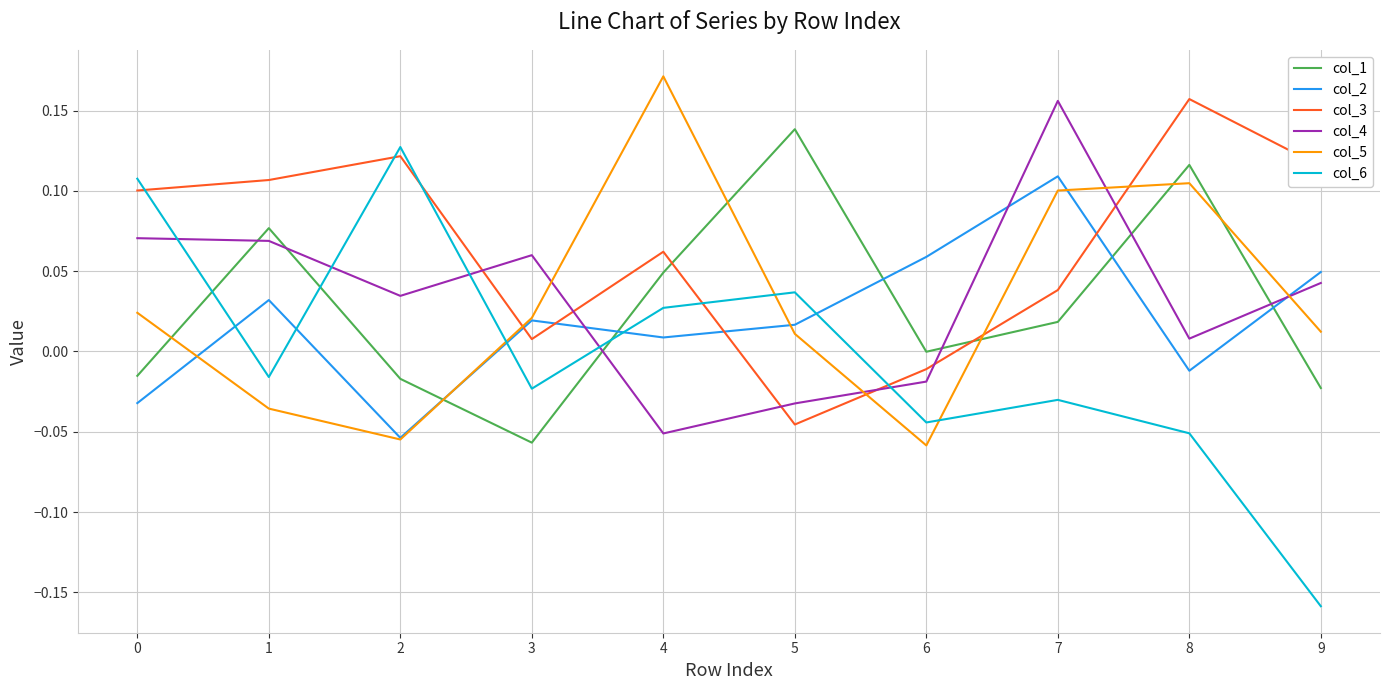

At which category is the sum across all series the highest?

7